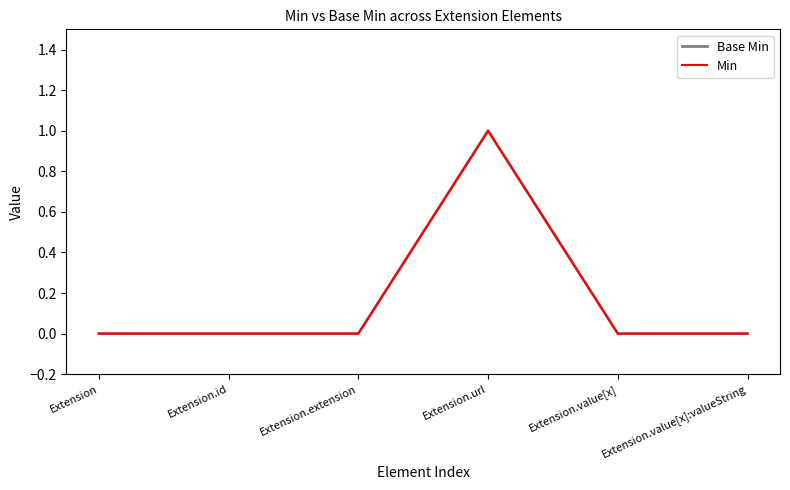

The value of Min at Extension.value[x] is 0. True or false?

True